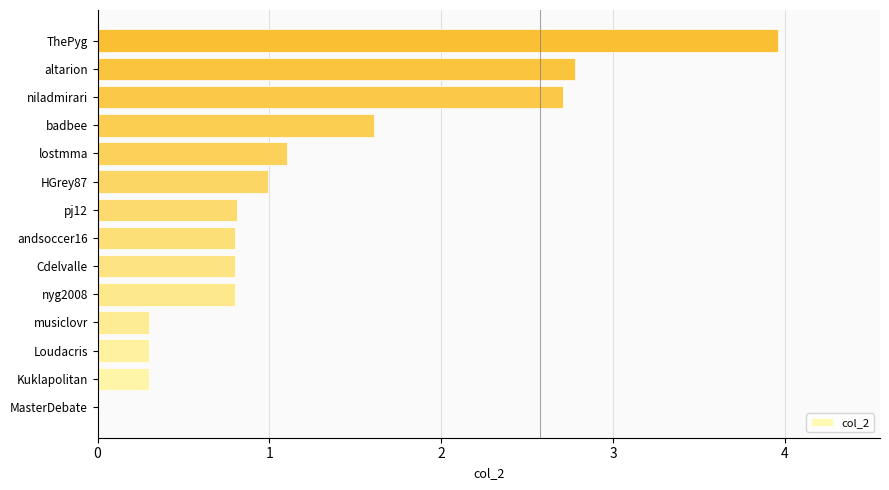

What is the sum of all values?

17.3